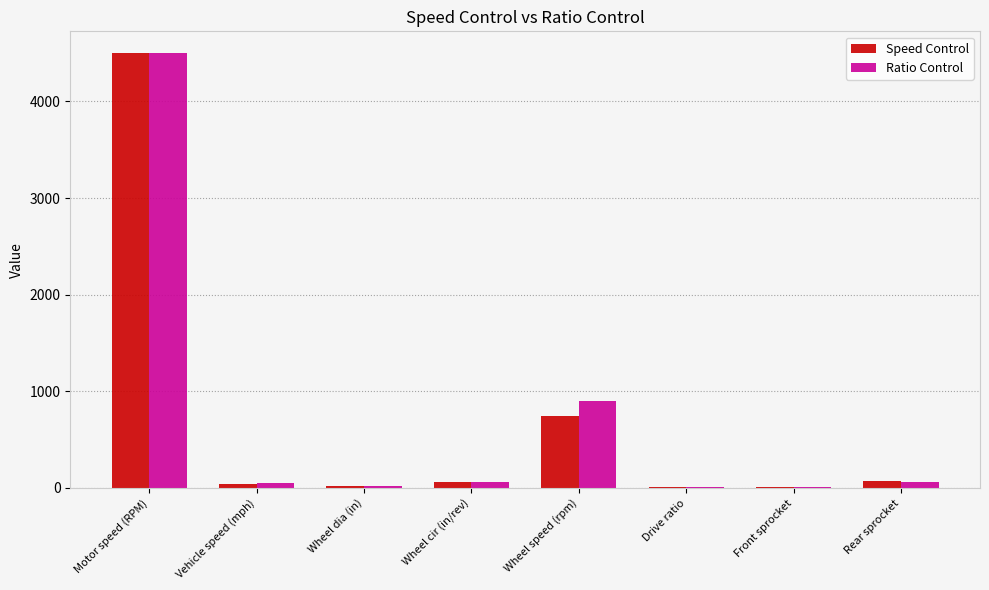

What is the total value across all series at Wheel speed (rpm)?

1643.0